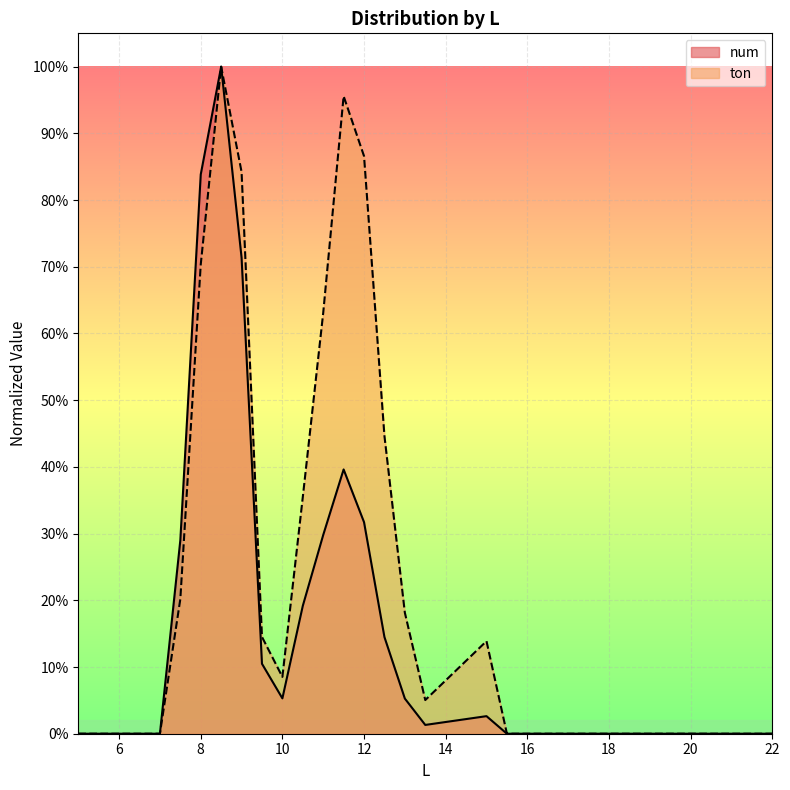

What are all the series names shown in the legend?

num, ton